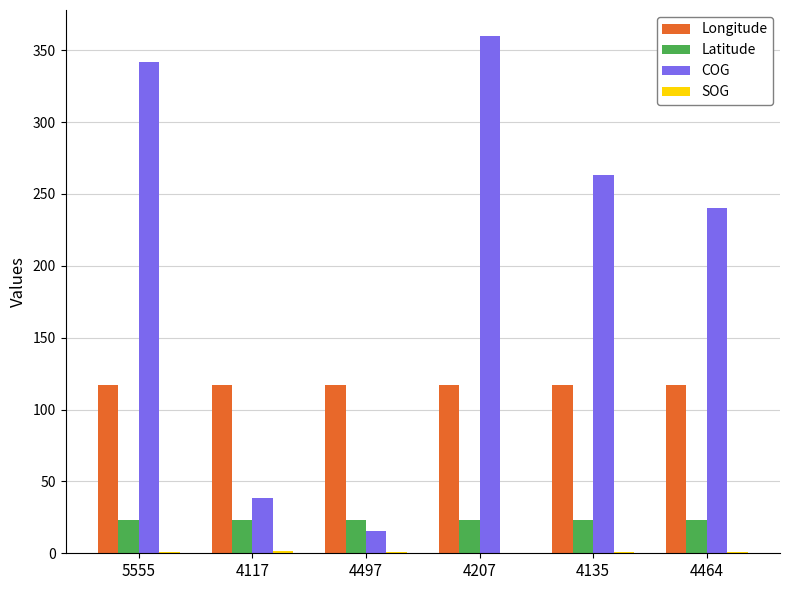

True or false: COG has a value of 511.4 at 4207.

False